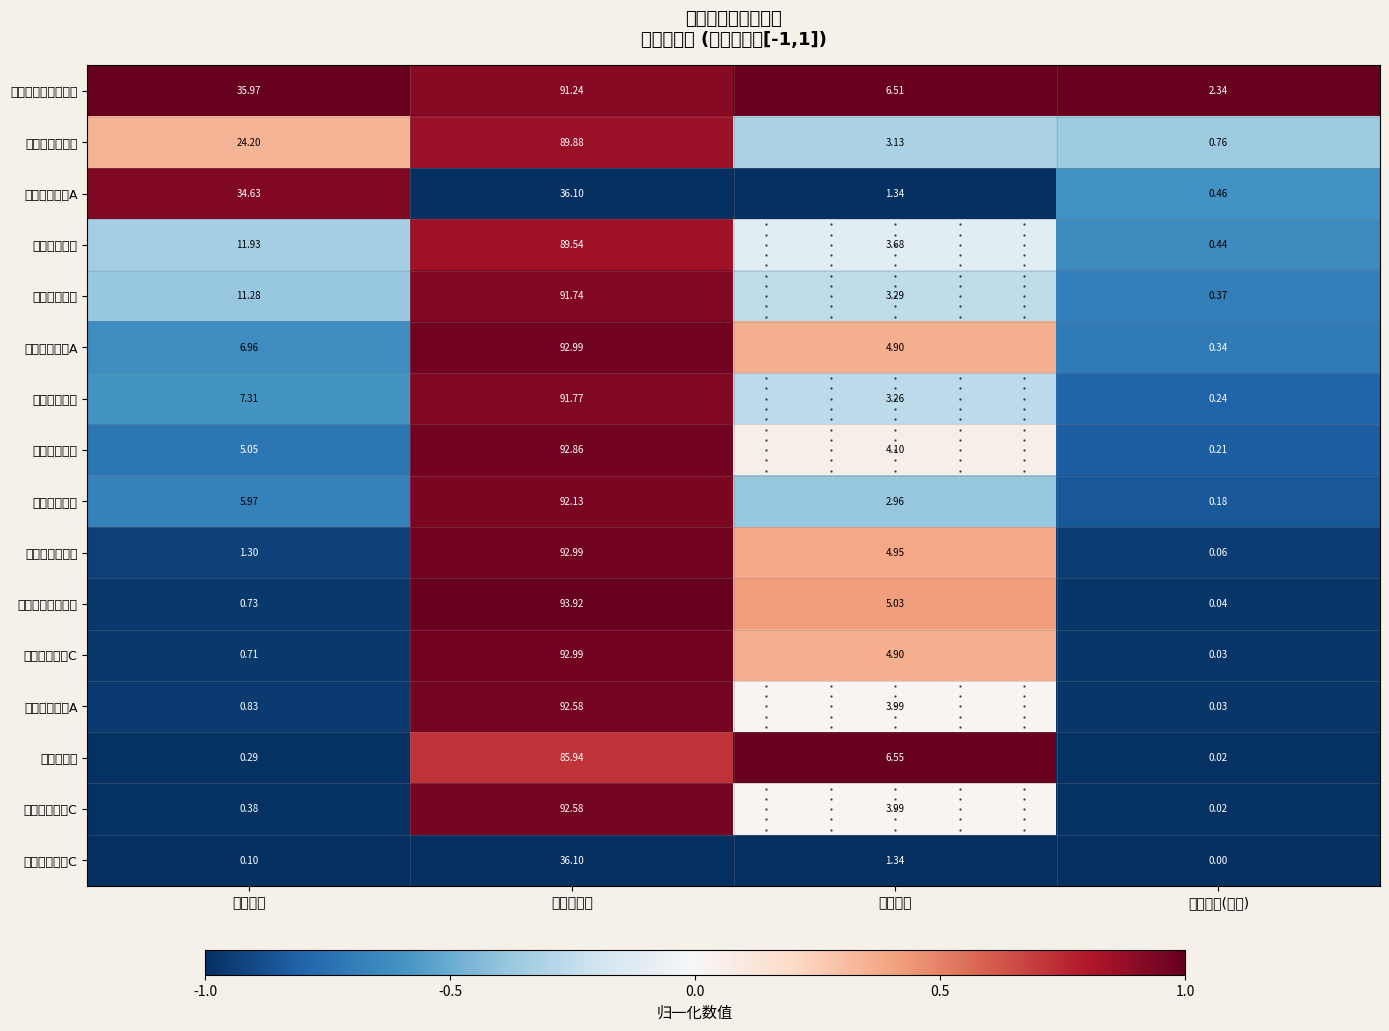

Which label corresponds to the smallest value in the chart?

持有市值(亿元)